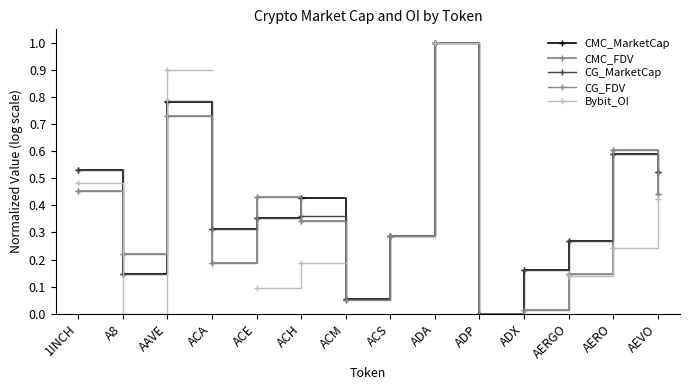

True or false: Bybit_OI has more than 0 points higher than both neighbors.

False